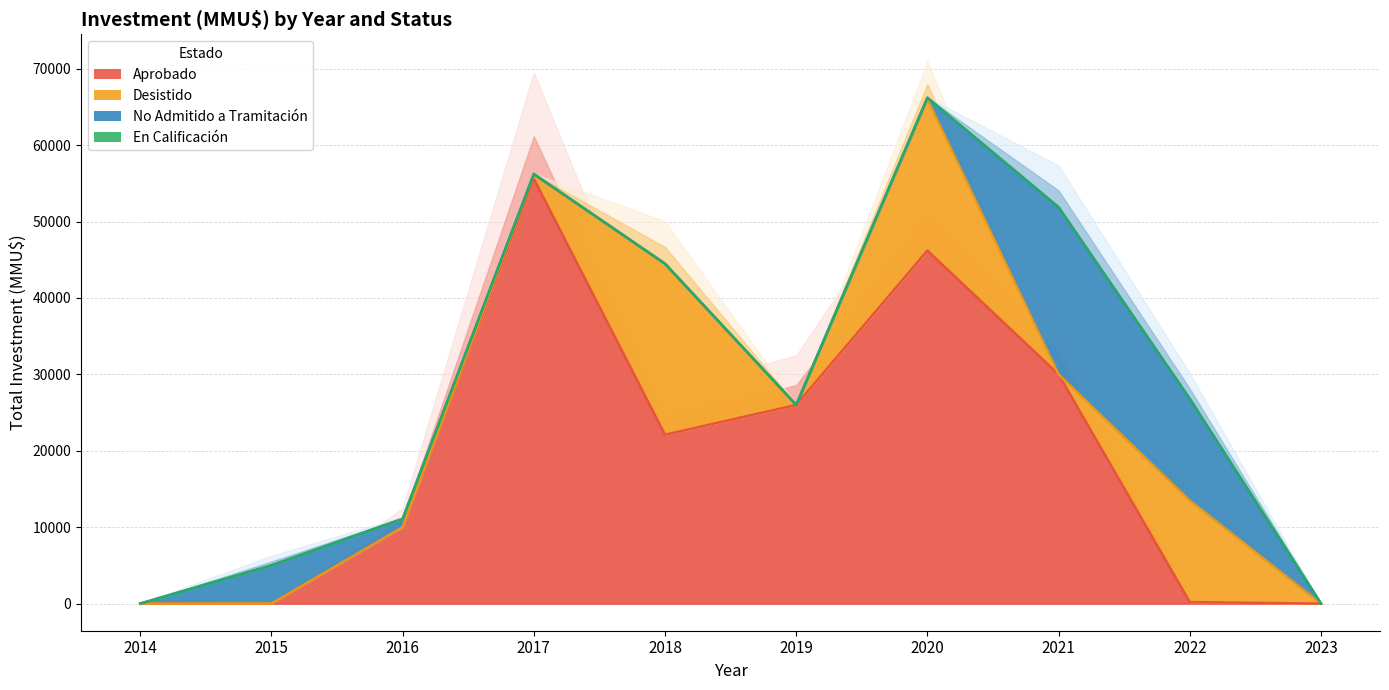

Between 2015 and 2020, which series saw the biggest shift?

Aprobado